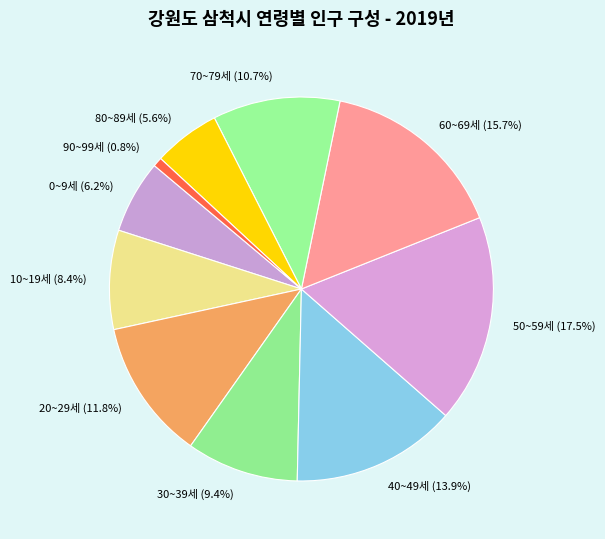

To the nearest percent, what is the combined percentage of 90~99세 and 10~19세?

9%